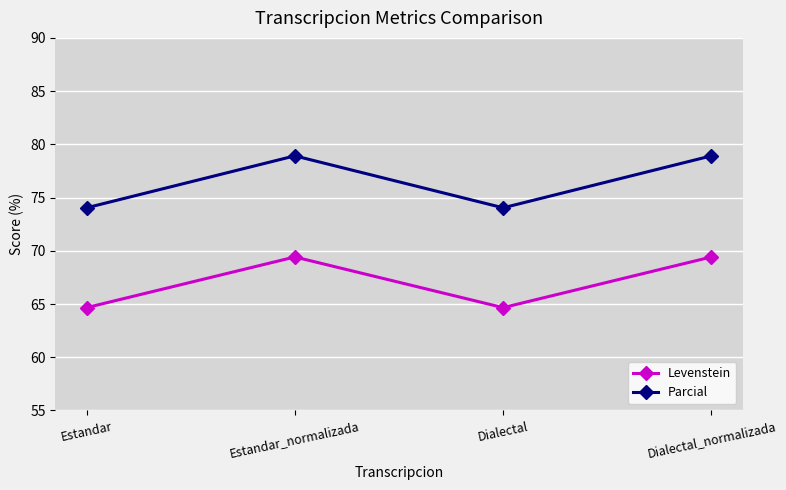

At how many categories does at least one series exceed 71?

4